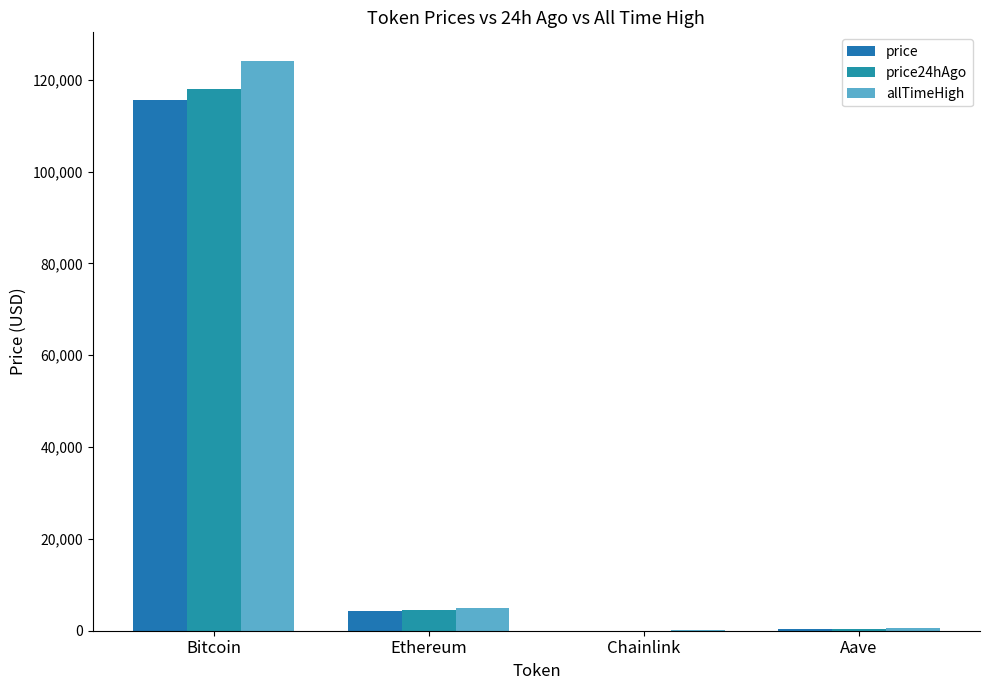

At which category is the sum across all series the highest?

Bitcoin